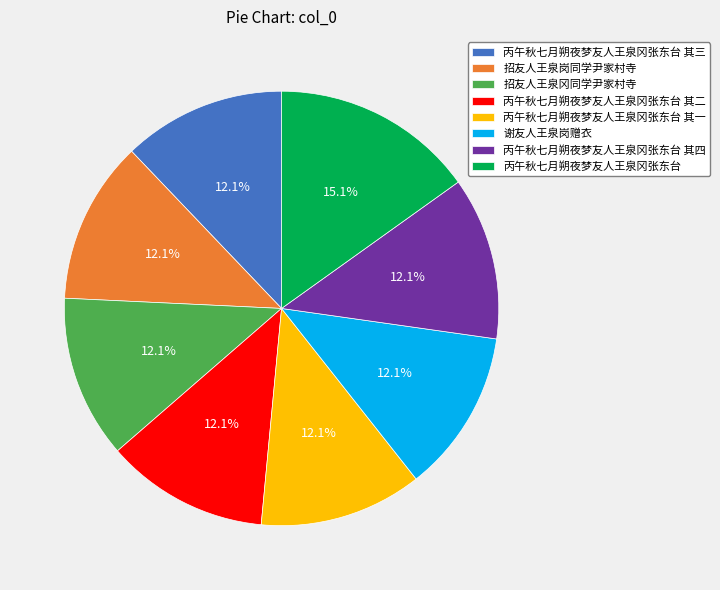

Count the number of slices in the pie.

8